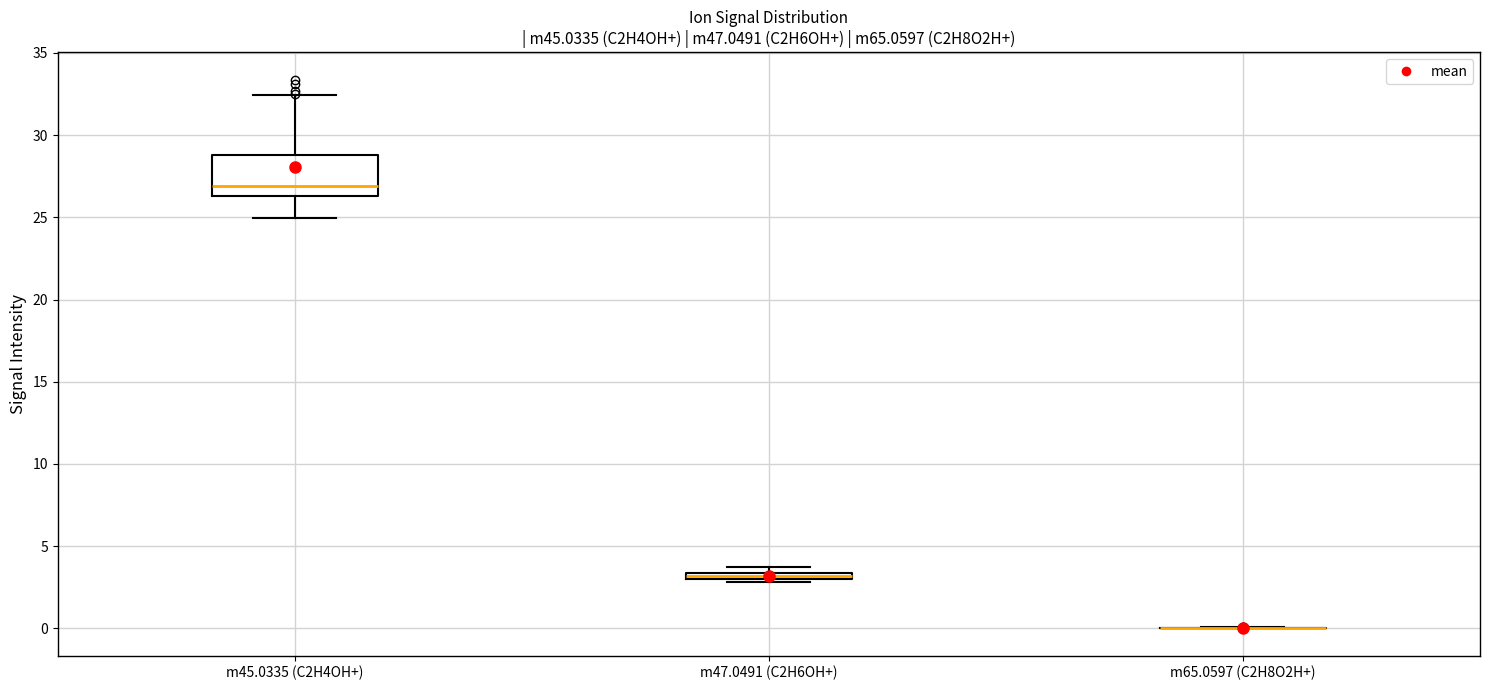

Where does the upper whisker of the box for m45.0335 (C2H4OH+) end on the y-axis? The values are not printed on the chart, so give them approximately, as read against the axis.

32.5